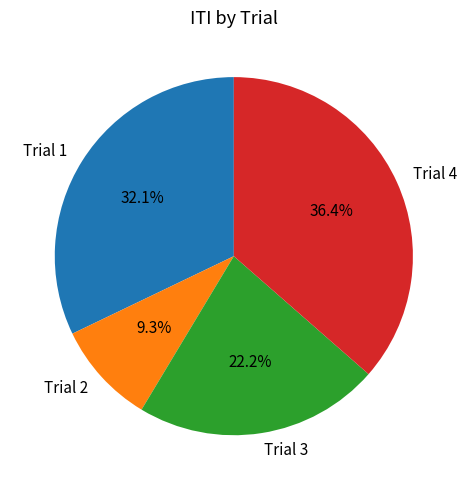

Is Trial 4 the majority of the pie?

No